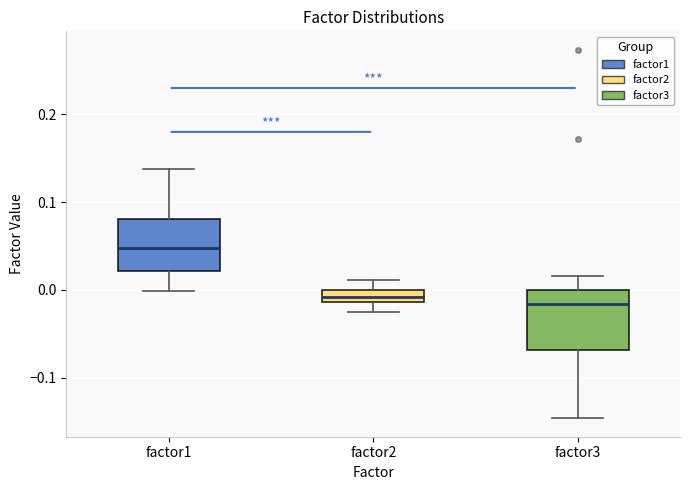

Which box's median line is the highest?

factor1